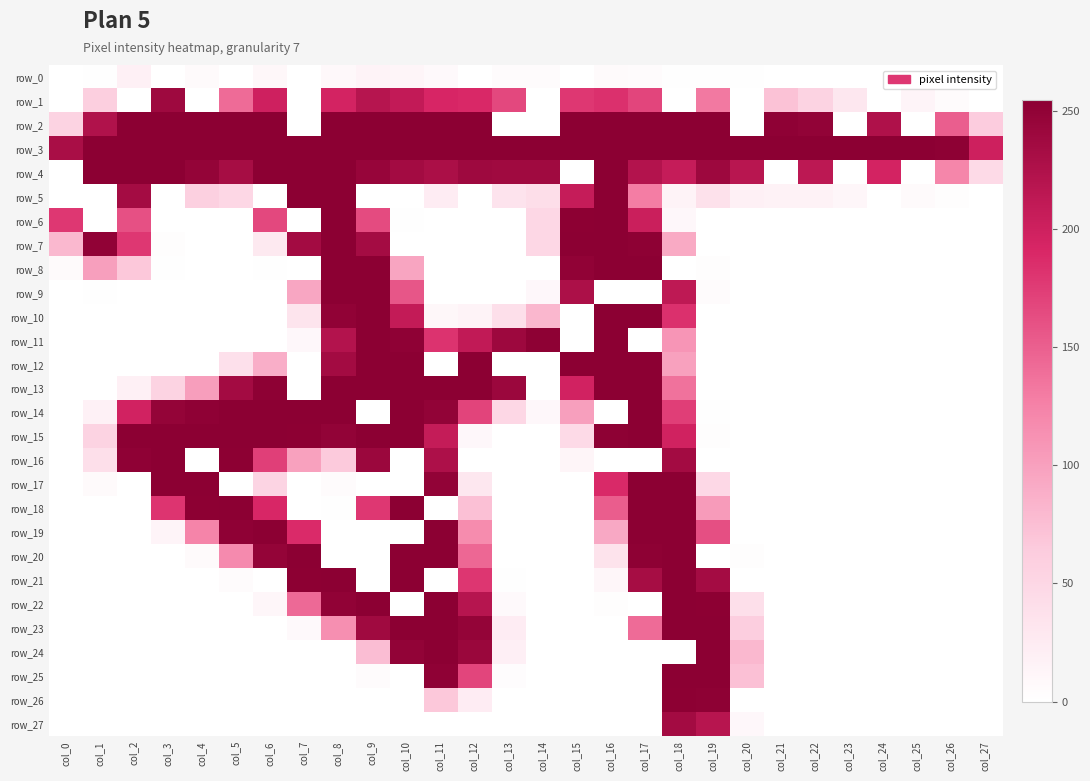

At how many categories does at least one series exceed 16?

28